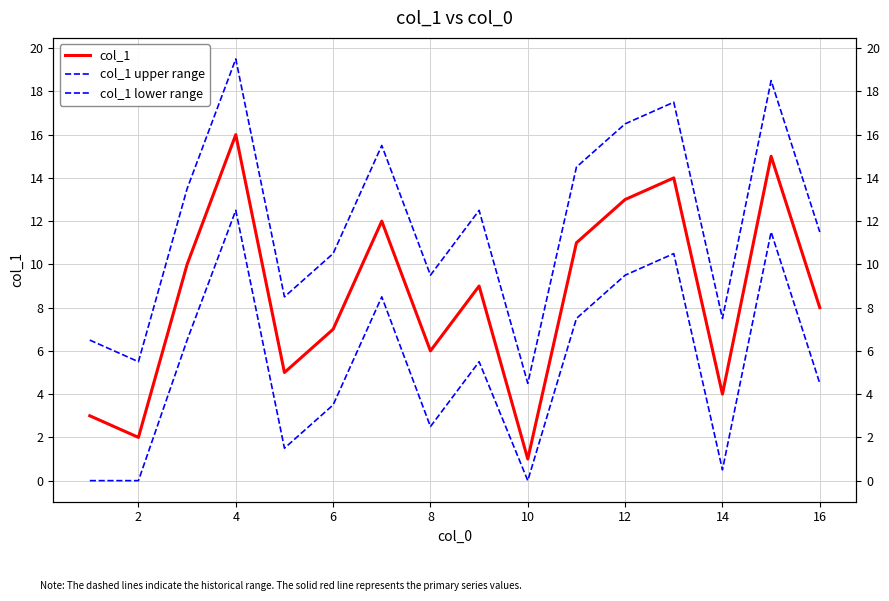

What is the difference between the maximum and minimum values in the col_1 lower range series?

12.5